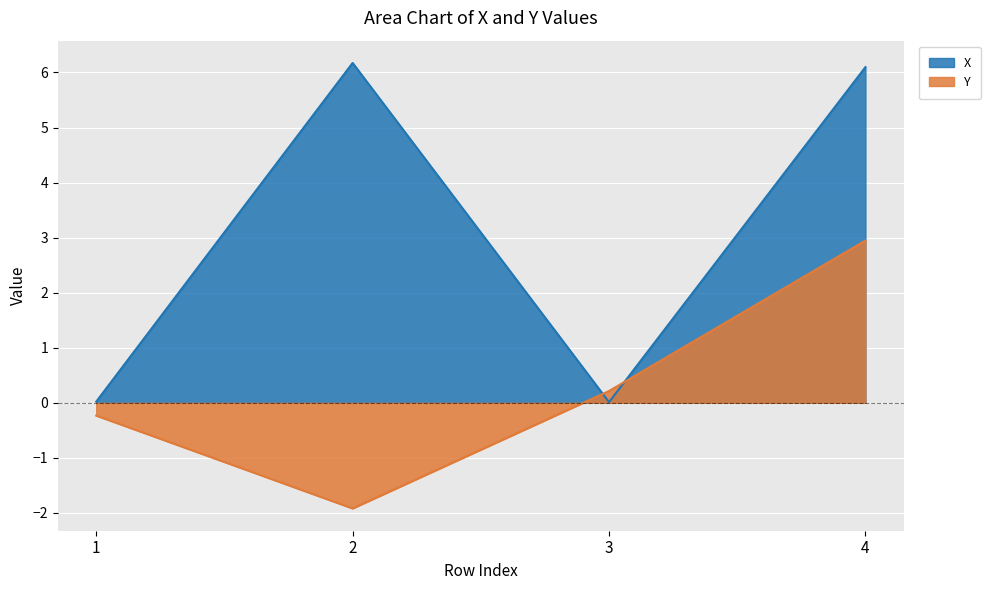

Where do Y and X first cross each other?

2 and 3